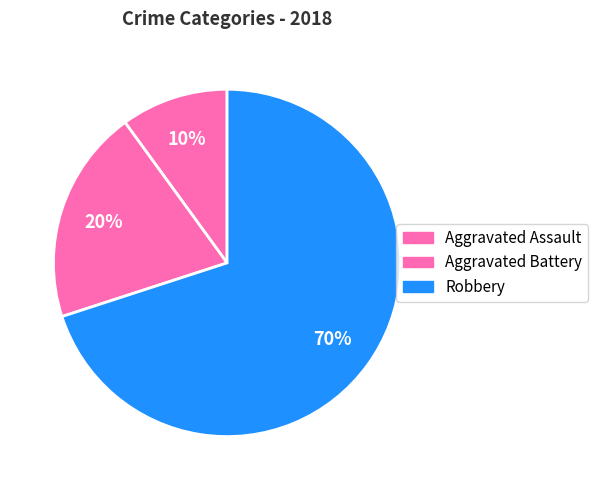

To the nearest percent, what portion does Aggravated Battery represent?

20%